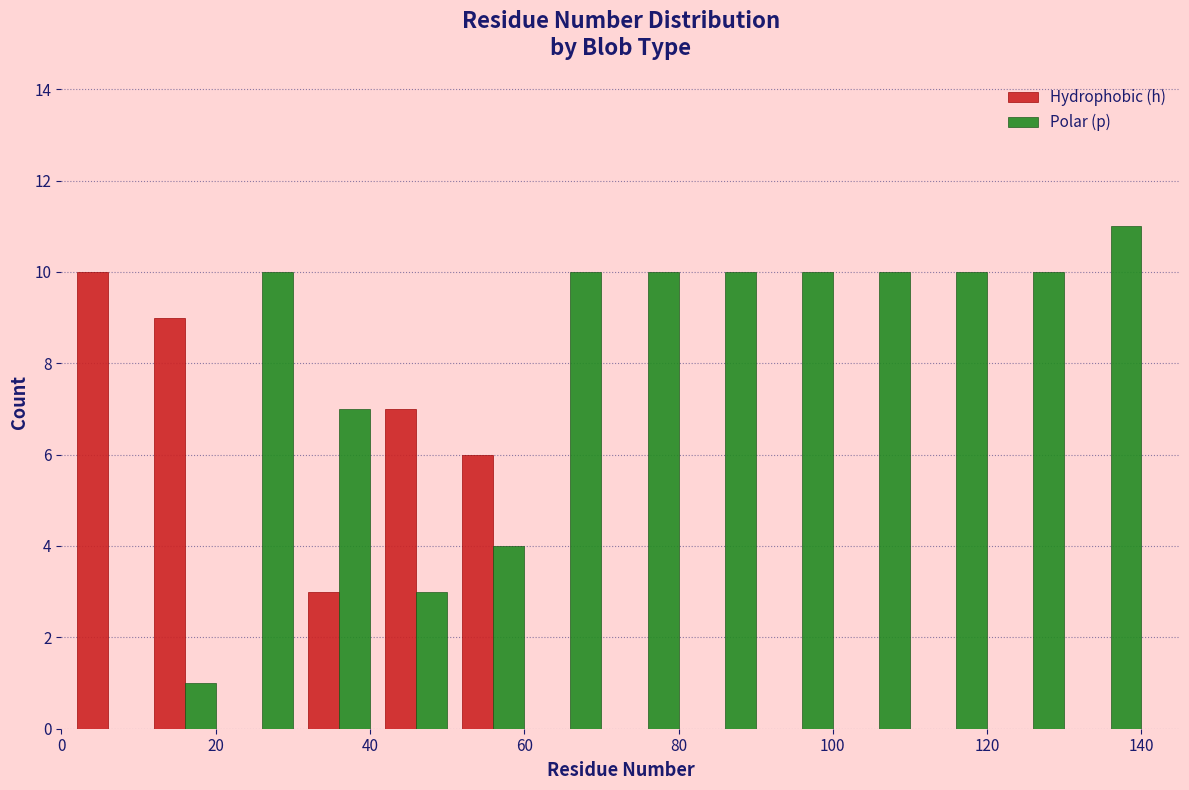

Reading left to right, transcribe this chart: for each range on the x-axis, give the height of each series' bar. Neither the bar edges nor the heights are printed on the chart, so give them approximately, as read against the axes.

1 to 11: Hydrophobic (h)=10	Polar (p)=0
11 to 21: Hydrophobic (h)=9	Polar (p)=1
21 to 31: Hydrophobic (h)=0	Polar (p)=10
31 to 41: Hydrophobic (h)=3	Polar (p)=7
41 to 51: Hydrophobic (h)=7	Polar (p)=3
51 to 61: Hydrophobic (h)=6	Polar (p)=4
61 to 71: Hydrophobic (h)=0	Polar (p)=10
71 to 81: Hydrophobic (h)=0	Polar (p)=10
81 to 91: Hydrophobic (h)=0	Polar (p)=10
91 to 101: Hydrophobic (h)=0	Polar (p)=10
101 to 111: Hydrophobic (h)=0	Polar (p)=10
111 to 121: Hydrophobic (h)=0	Polar (p)=10
121 to 131: Hydrophobic (h)=0	Polar (p)=10
131 to 141: Hydrophobic (h)=0	Polar (p)=11